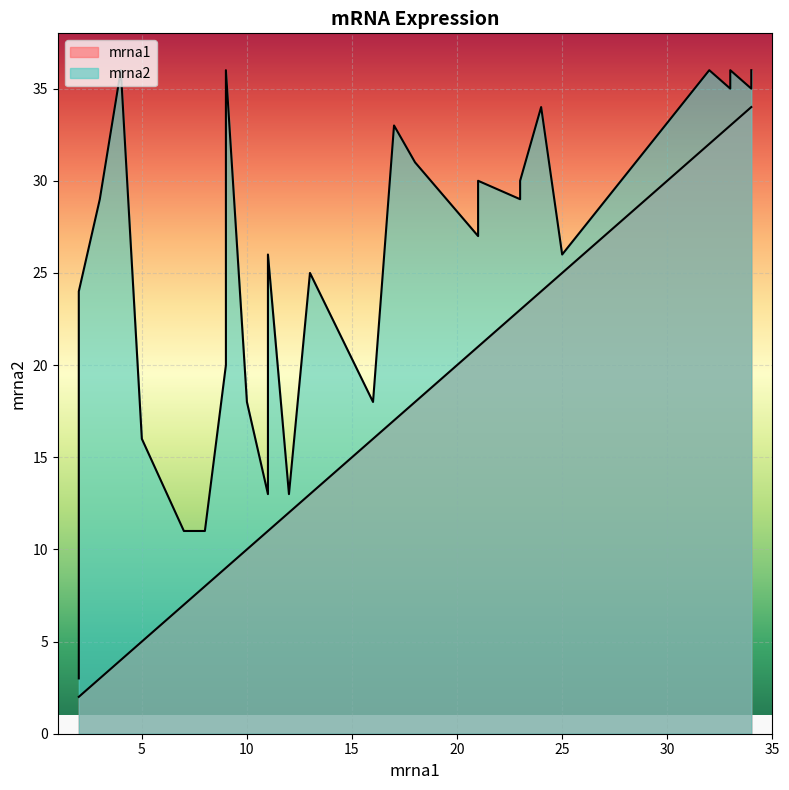

Rank the categories by mrna1 value from highest to lowest.

10, 24, 2, 7, 3, 1, 4, 5, 23, 0, 11, 20, 14, 16, 26, 22, 13, 18, 25, 9, 19, 15, 17, 6, 8, 21, 12, 27, 28